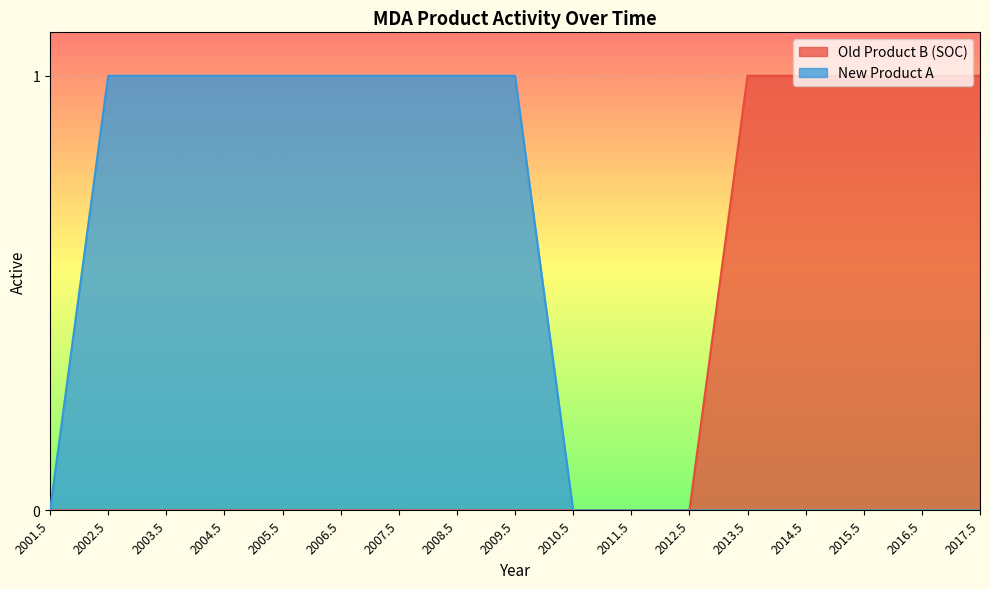

Is it true that New Product A equals 1 at 2003.5?

True